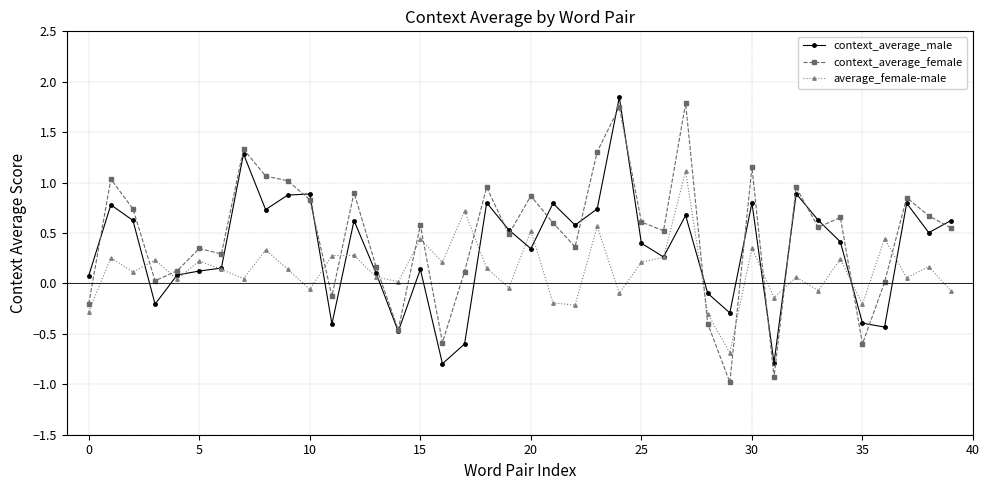

What is the value of the context_average_female point at the 36th from the left?

-0.6